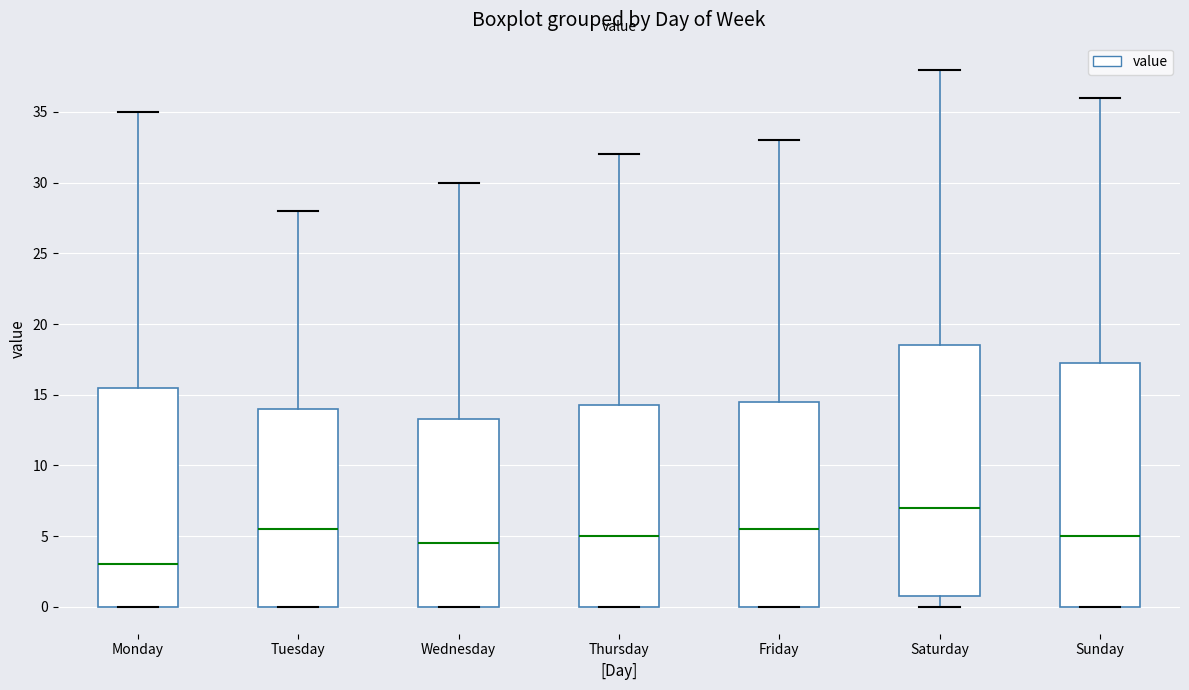

Which box has the highest median line?

Saturday